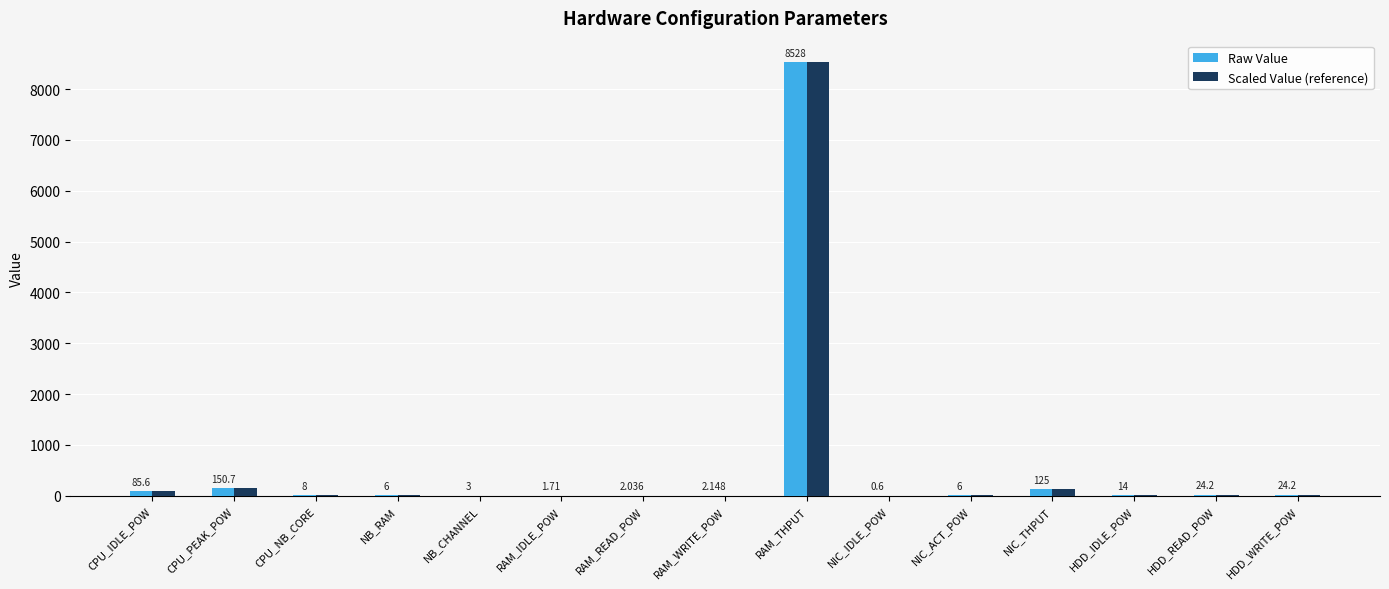

At which category is the sum across all series the highest?

RAM_THPUT